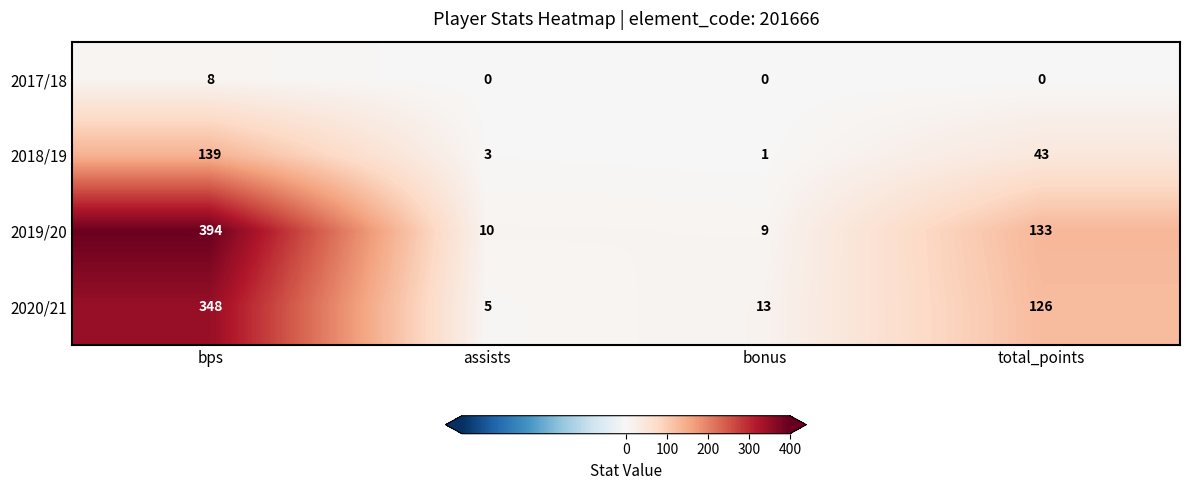

List the series in order of their peak value, lowest first.

2017/18, 2018/19, 2020/21, 2019/20